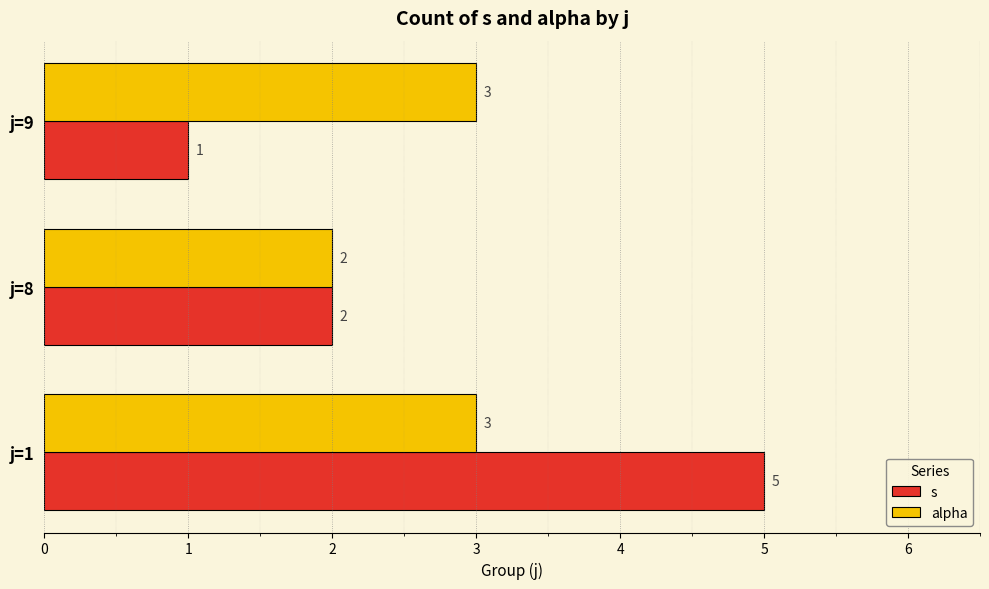

Which category has the highest value in the s series?

j=1